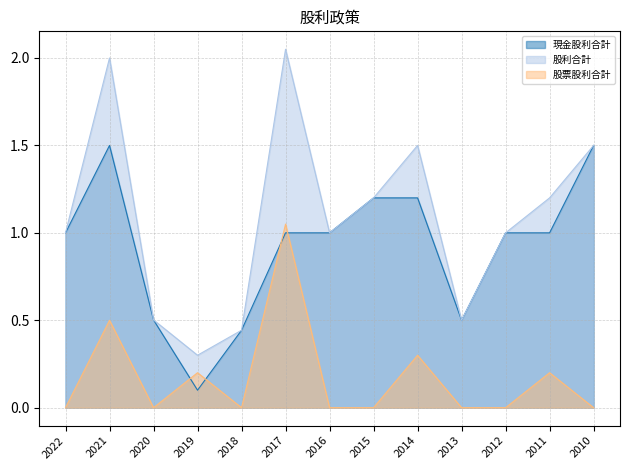

At which category is the sum across all series the highest?

2017